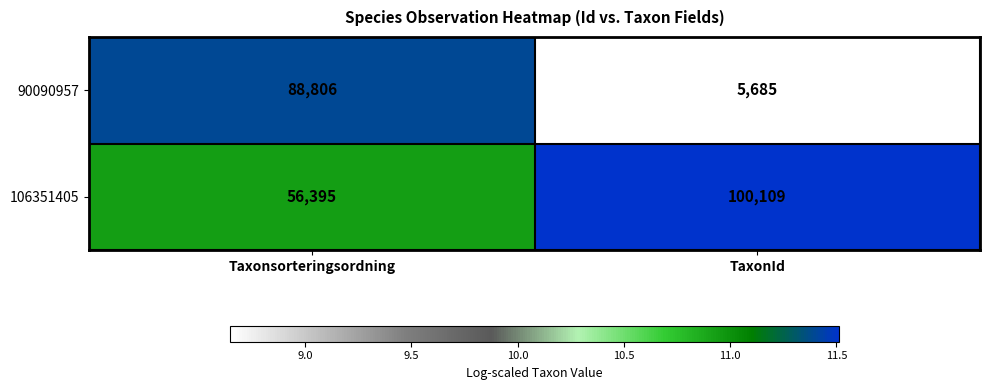

What is the sum of the 90090957 values at TaxonId and Taxonsorteringsordning?

94491